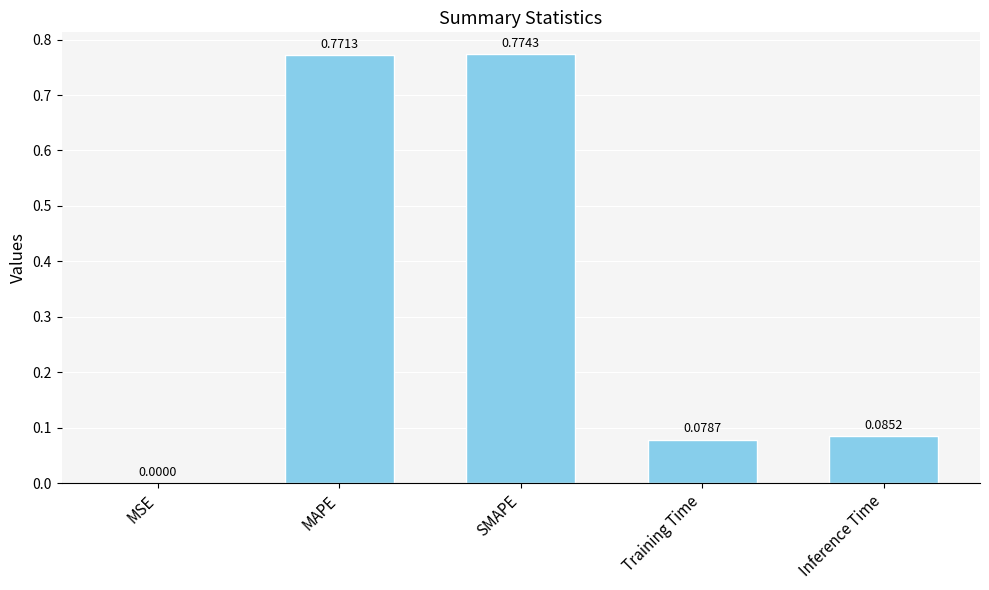

Are the bars horizontal?

No